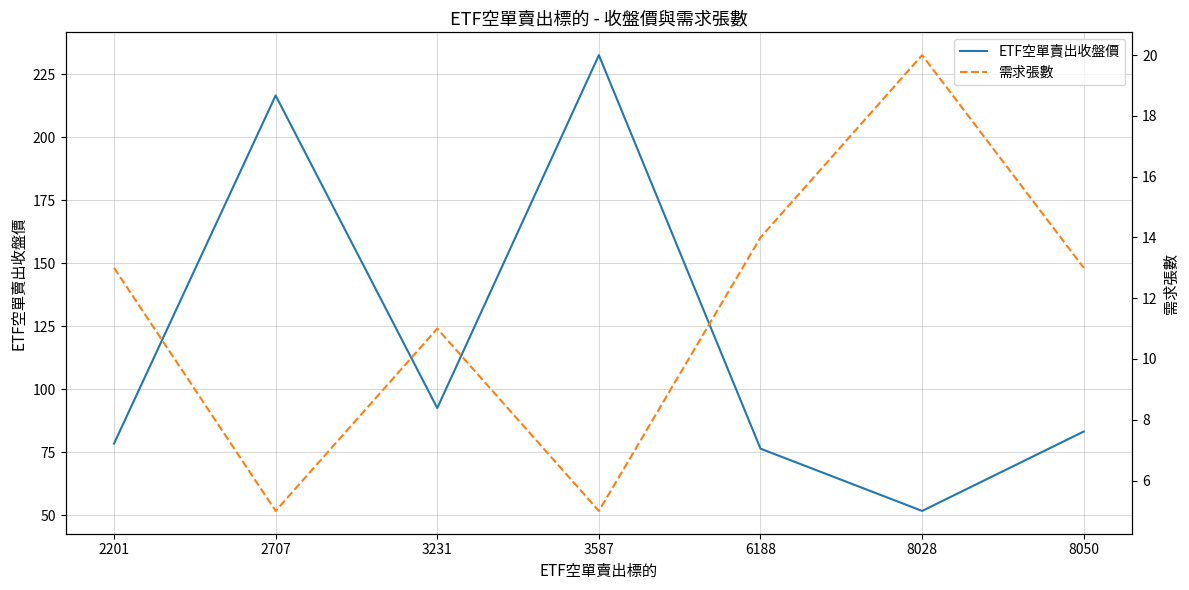

How many lines are shown in the chart?

2